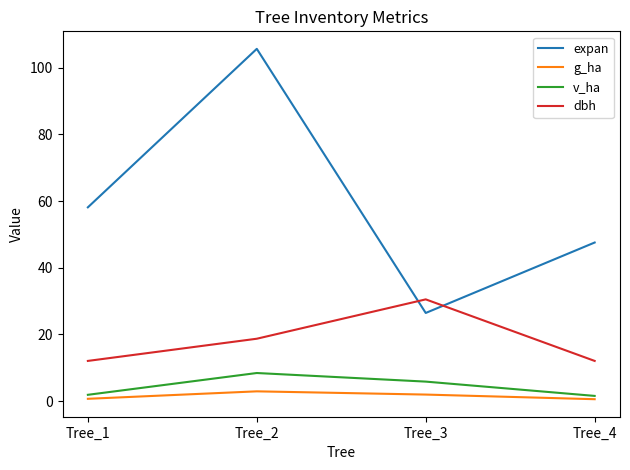

How many distinct data groups are displayed?

4